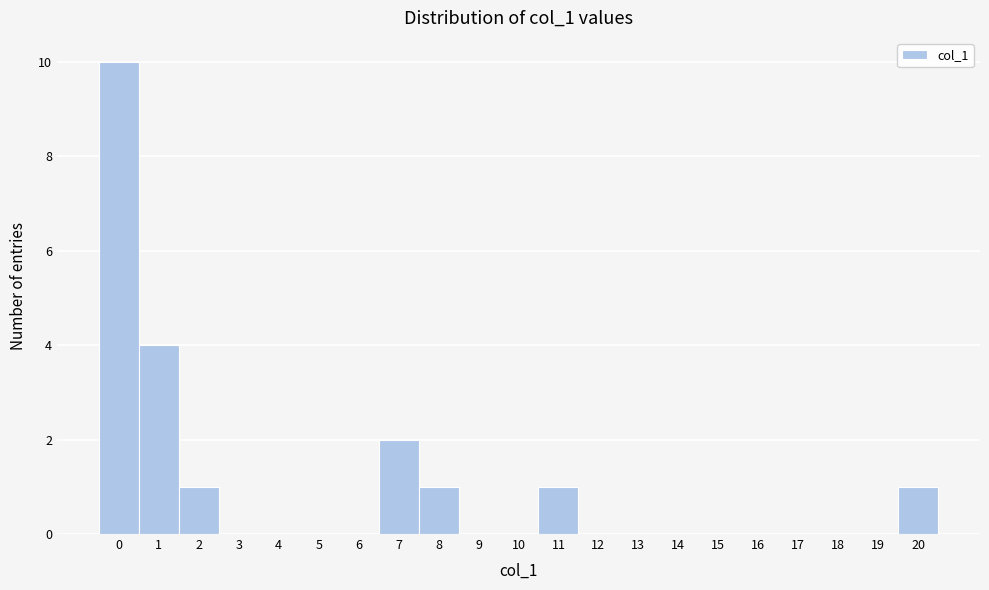

How tall is the bar that spans 7.5 to 8.5 on the x-axis? The values are not printed on the chart, so give them approximately, as read against the axis.

1